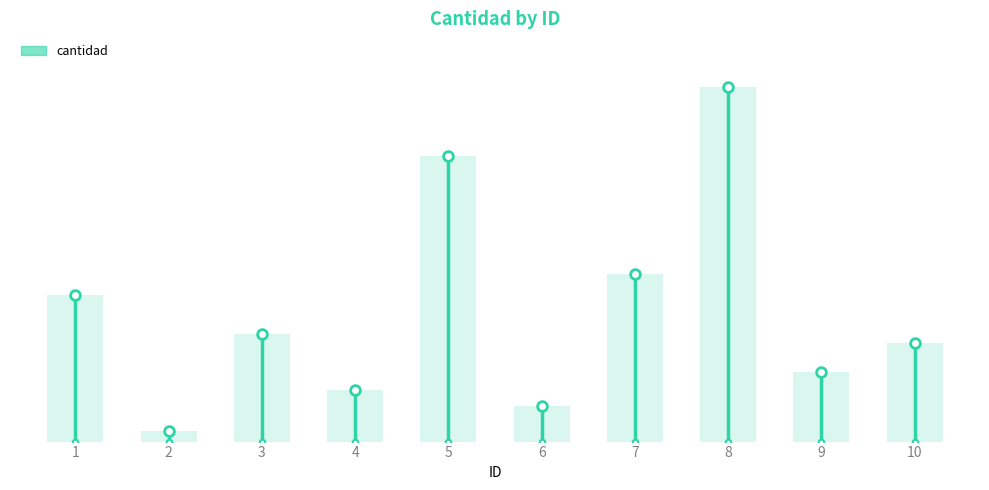

What is the difference between the values at 2 and 1?

39723